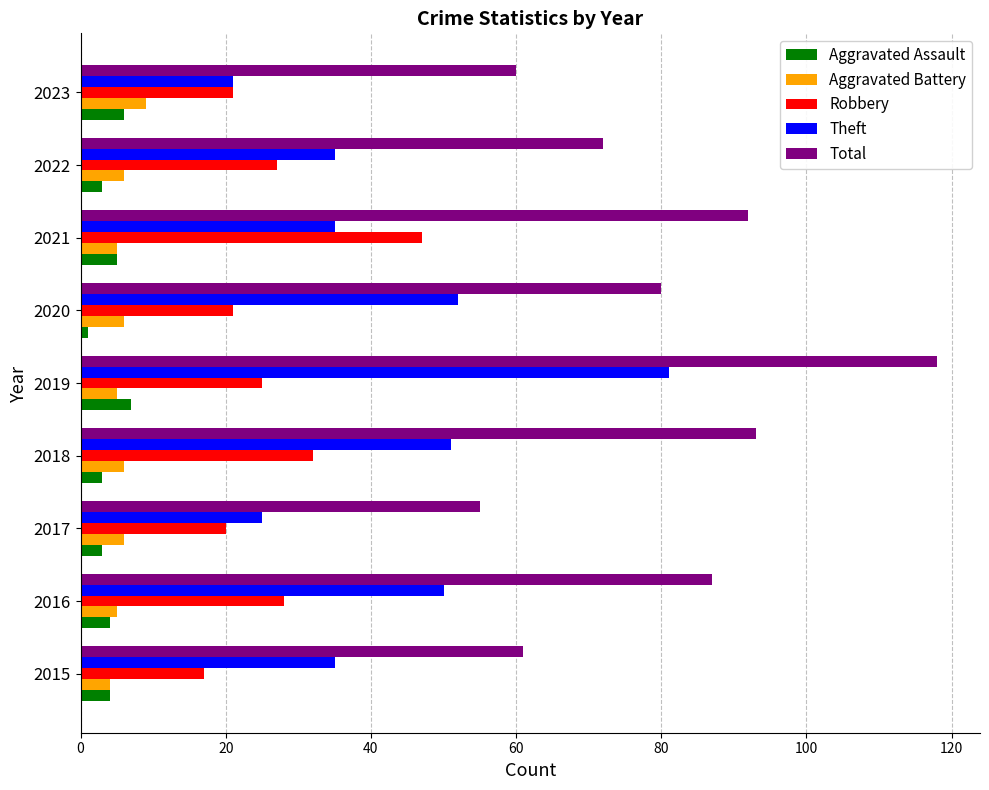

What is the difference between the highest and lowest values at 2015?

57